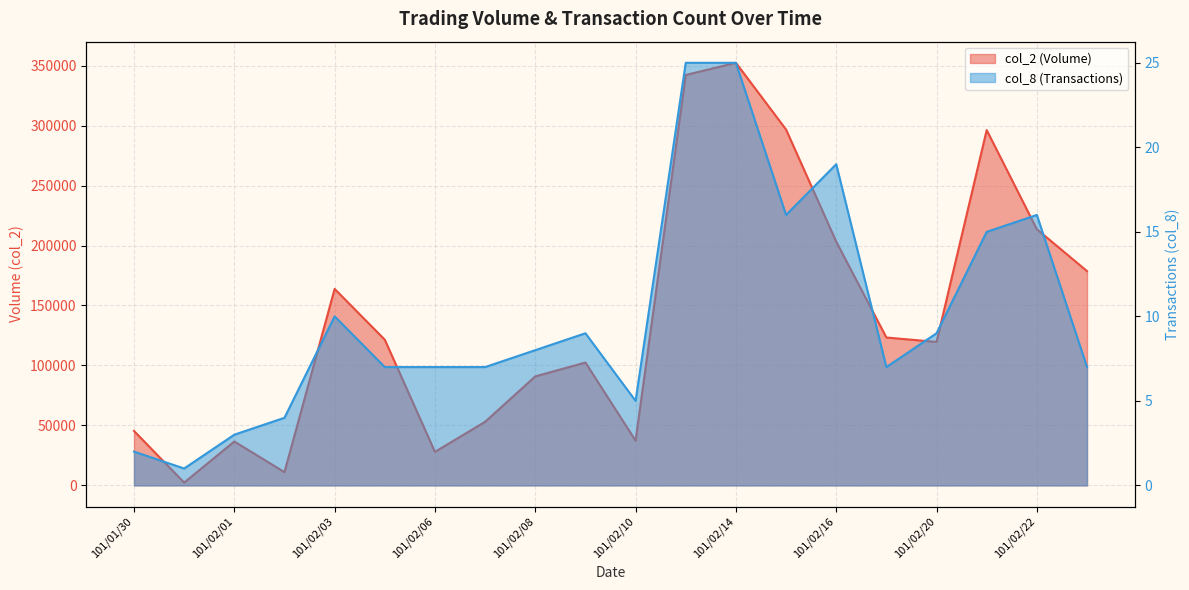

List the labels in order of col_8 value, smallest first.

101/01/31, 101/01/30, 101/02/01, 101/02/02, 101/02/10, 101/02/04, 101/02/06, 101/02/07, 101/02/17, 101/02/23, 101/02/08, 101/02/09, 101/02/20, 101/02/03, 101/02/21, 101/02/15, 101/02/22, 101/02/16, 101/02/13, 101/02/14